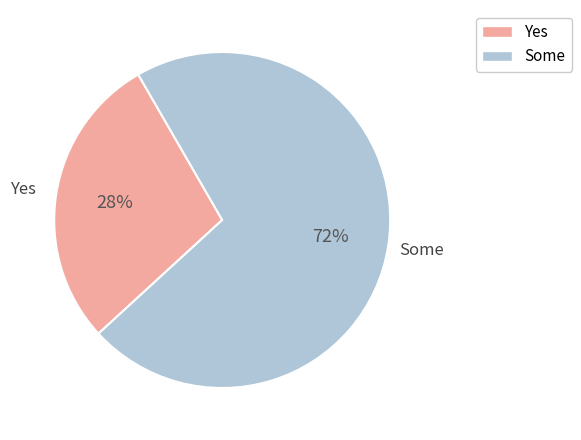

To the nearest percent, what portion does Some represent?

72%